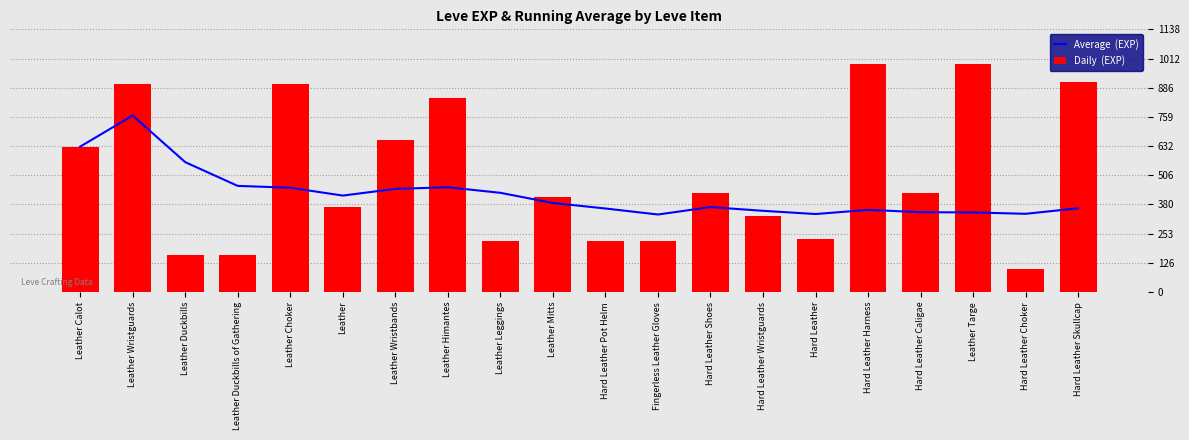

What are all the series names shown in the legend?

Average  (EXP), Daily  (EXP)